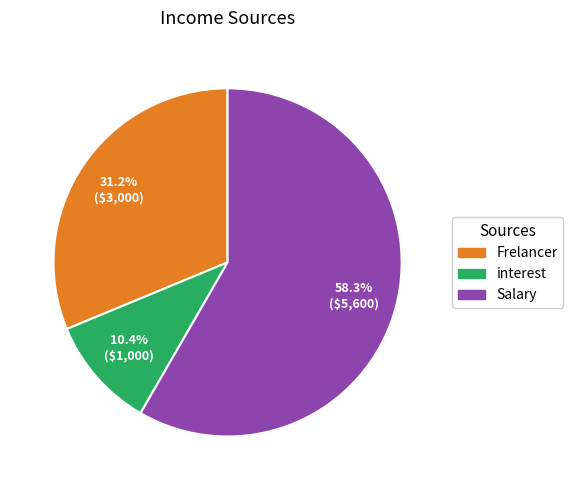

What is the ratio of the value at interest to the value at Frelancer?

0.3